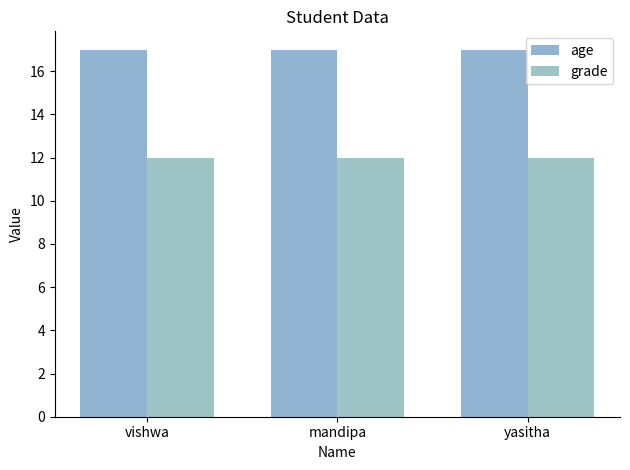

At mandipa, list the series in order from largest to smallest.

age, grade